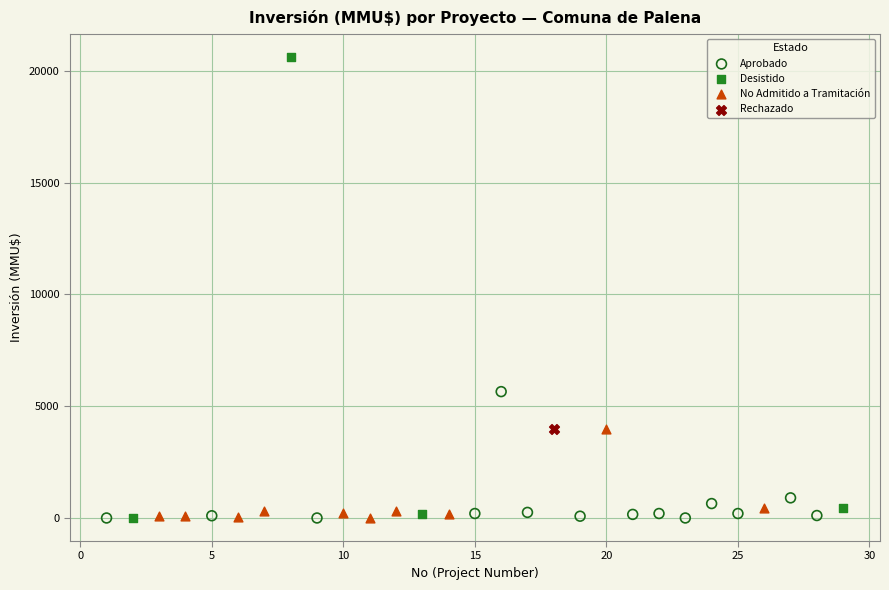

Which series contains the highest Y value?

Desistido